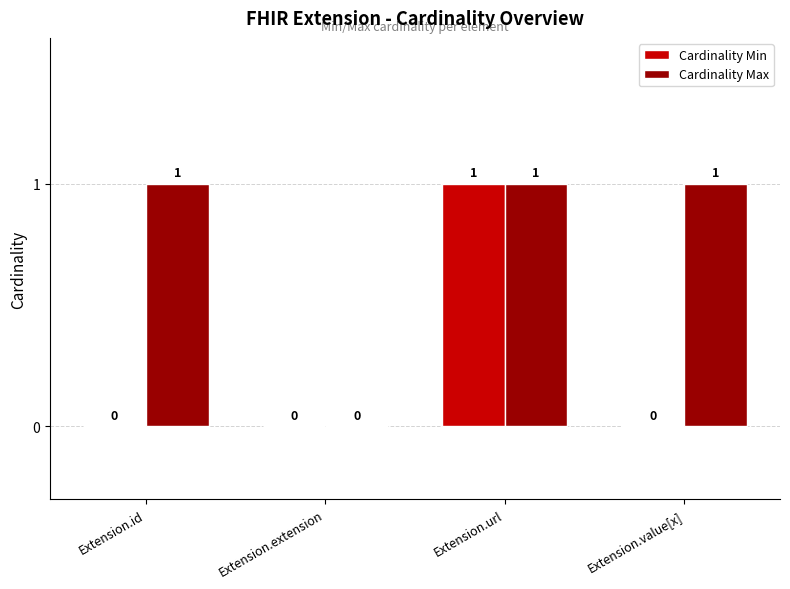

Is the value of Cardinality Max at Extension.extension greater than the value of Cardinality Min at Extension.url?

No